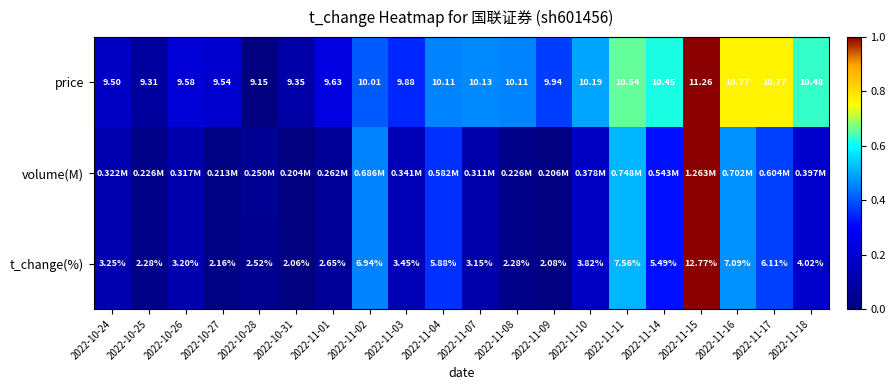

How many values in the t_change(%) series are below 3?

7